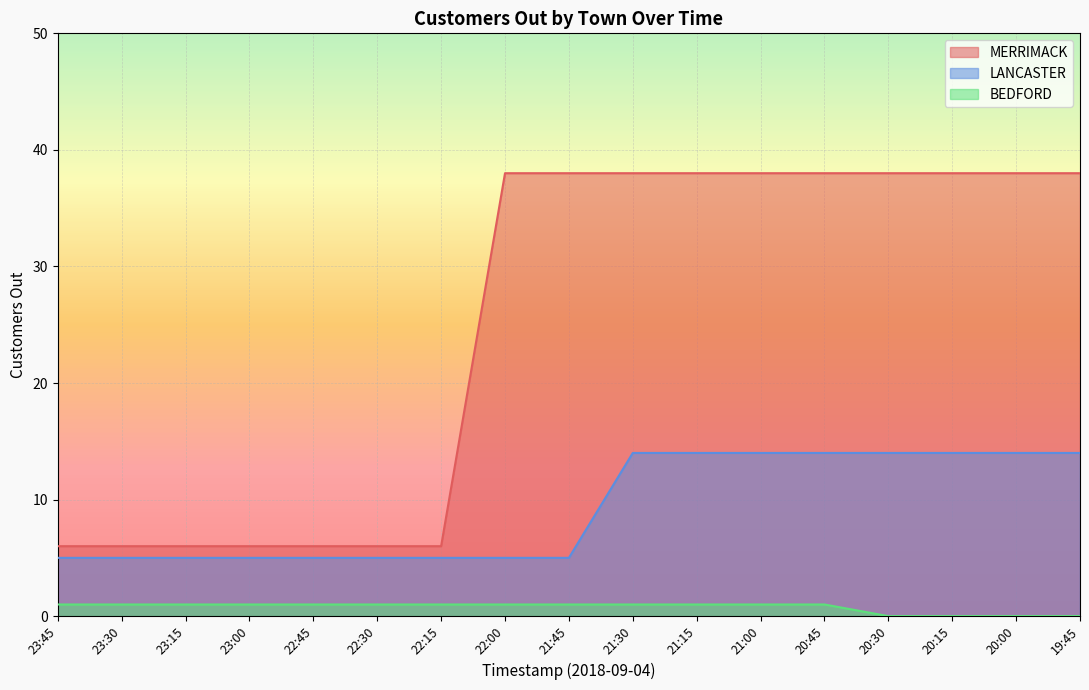

True or false: BEDFORD has a value of 0 at 22:30.

False